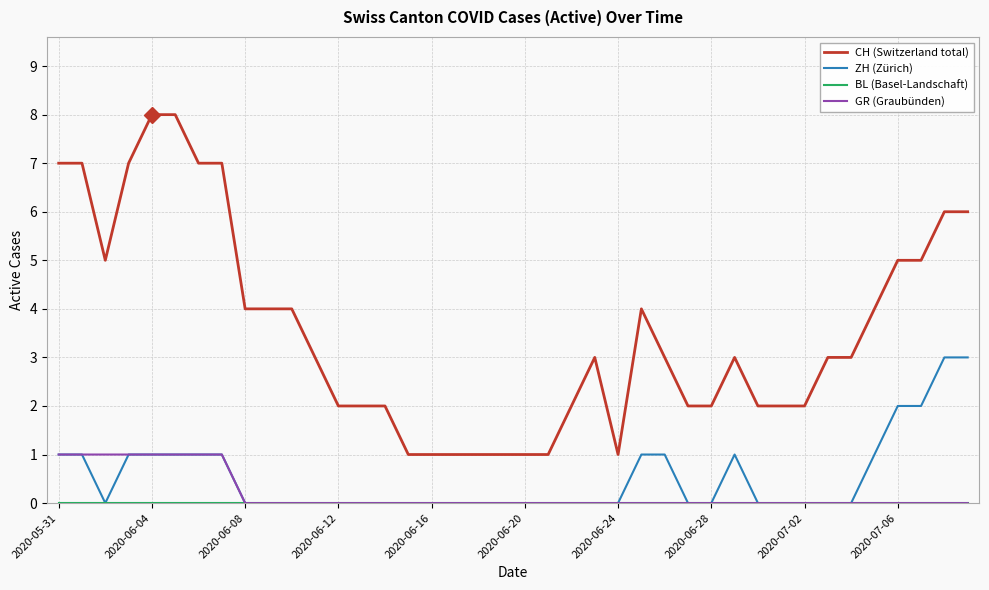

What is the greatest value displayed?

8